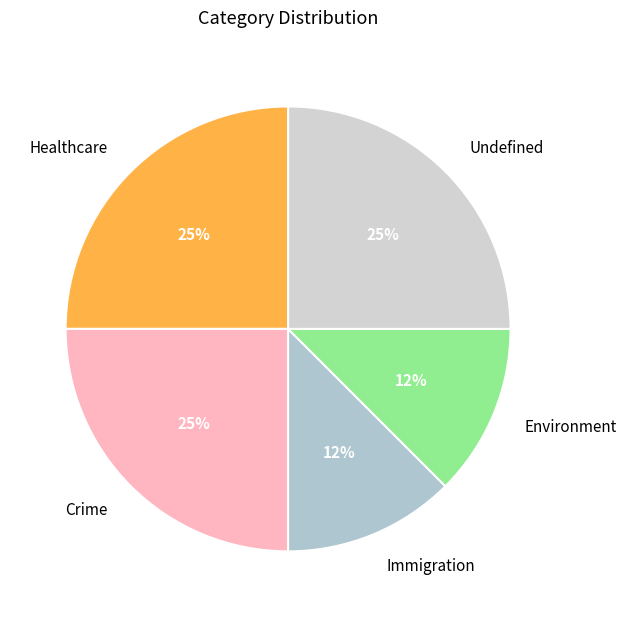

The Crime slice represents 38% of the pie. True or false?

False